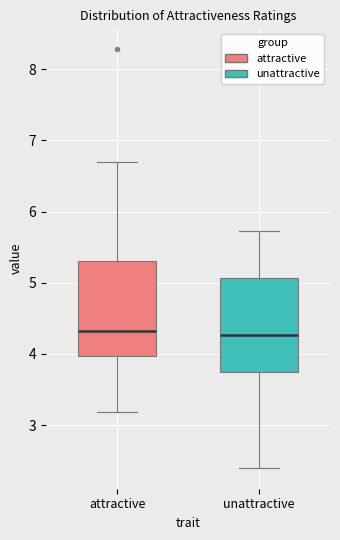

Reading left to right, read every box against the y-axis: the position of its median line, the range the box covers, and the ends of its whiskers. The values are not printed on the chart, so give them approximately, as read against the axis.

attractive: median 4.3, box 4.0 to 5.3, whiskers 3.2 to 6.7
unattractive: median 4.3, box 3.8 to 5.1, whiskers 2.4 to 5.7